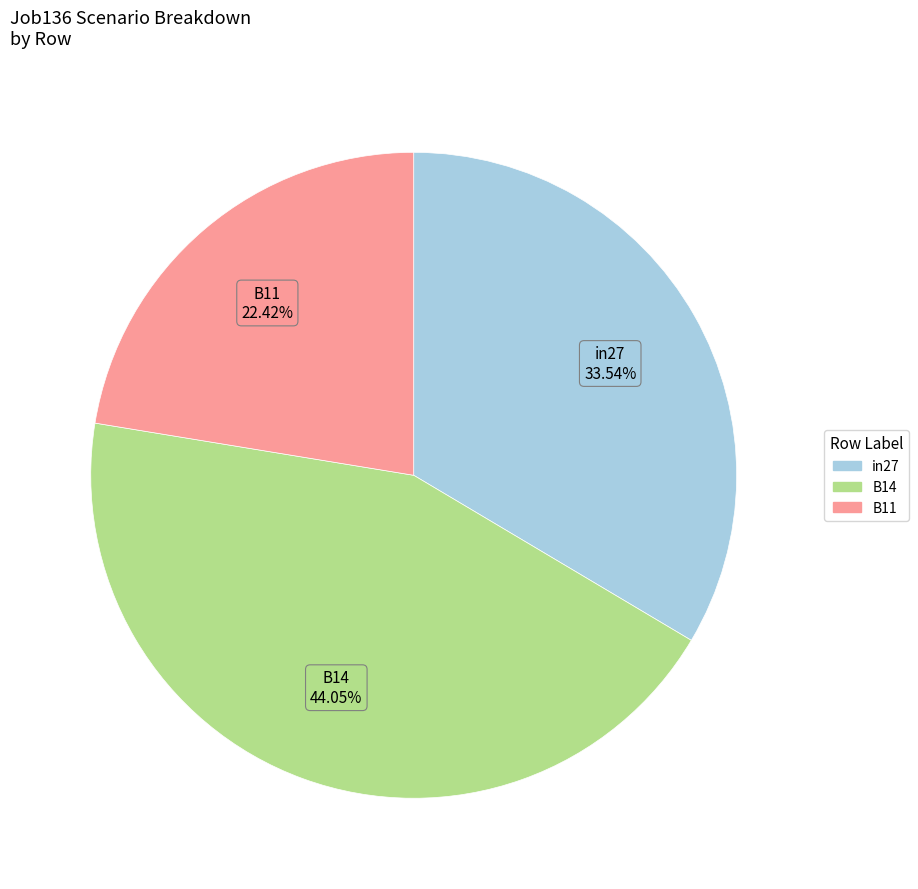

Which category has the biggest portion of the pie?

B14